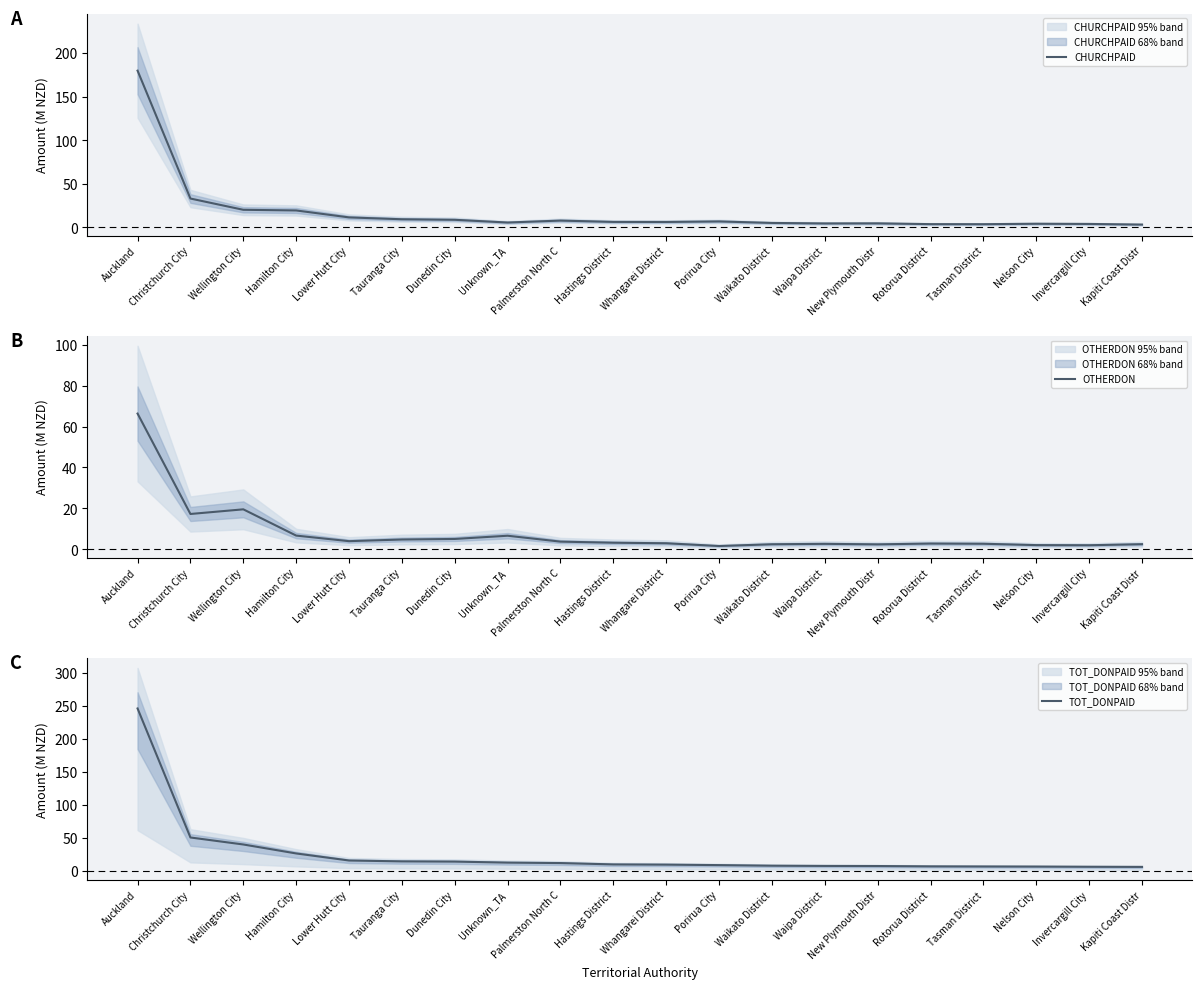

At how many categories does at least one series exceed 69?

1